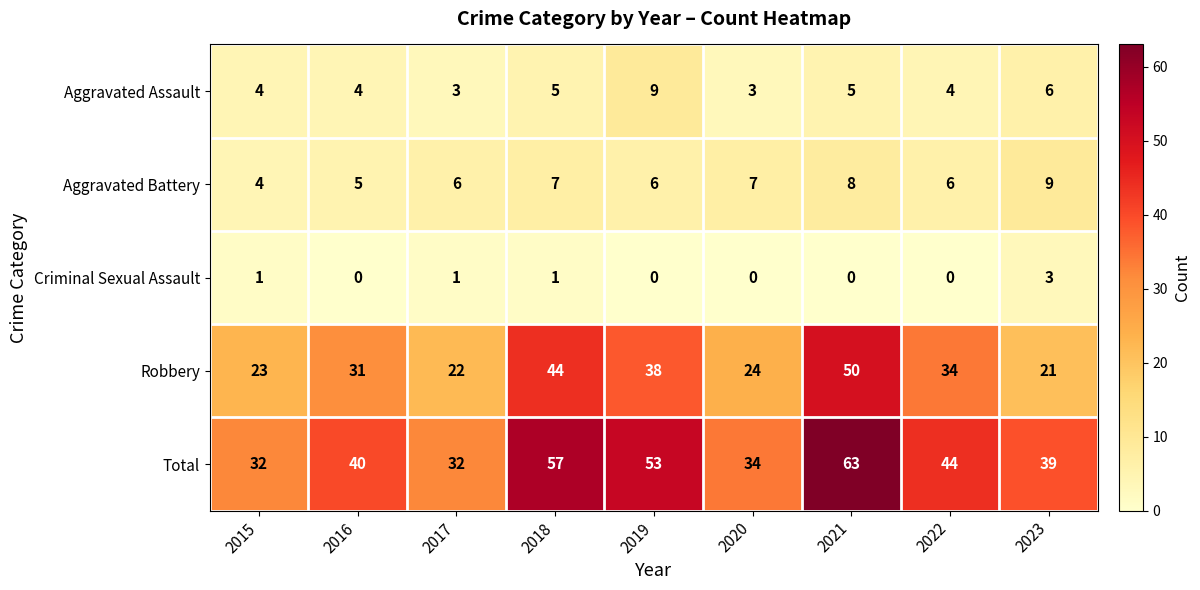

What is the average value of the Total series?

44